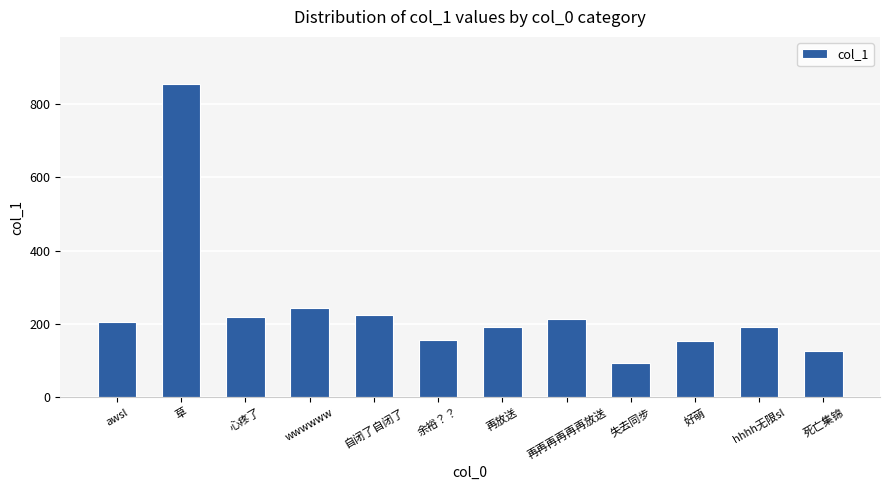

Between 再再再再再再放送 and 再放送, which is larger?

再再再再再再放送